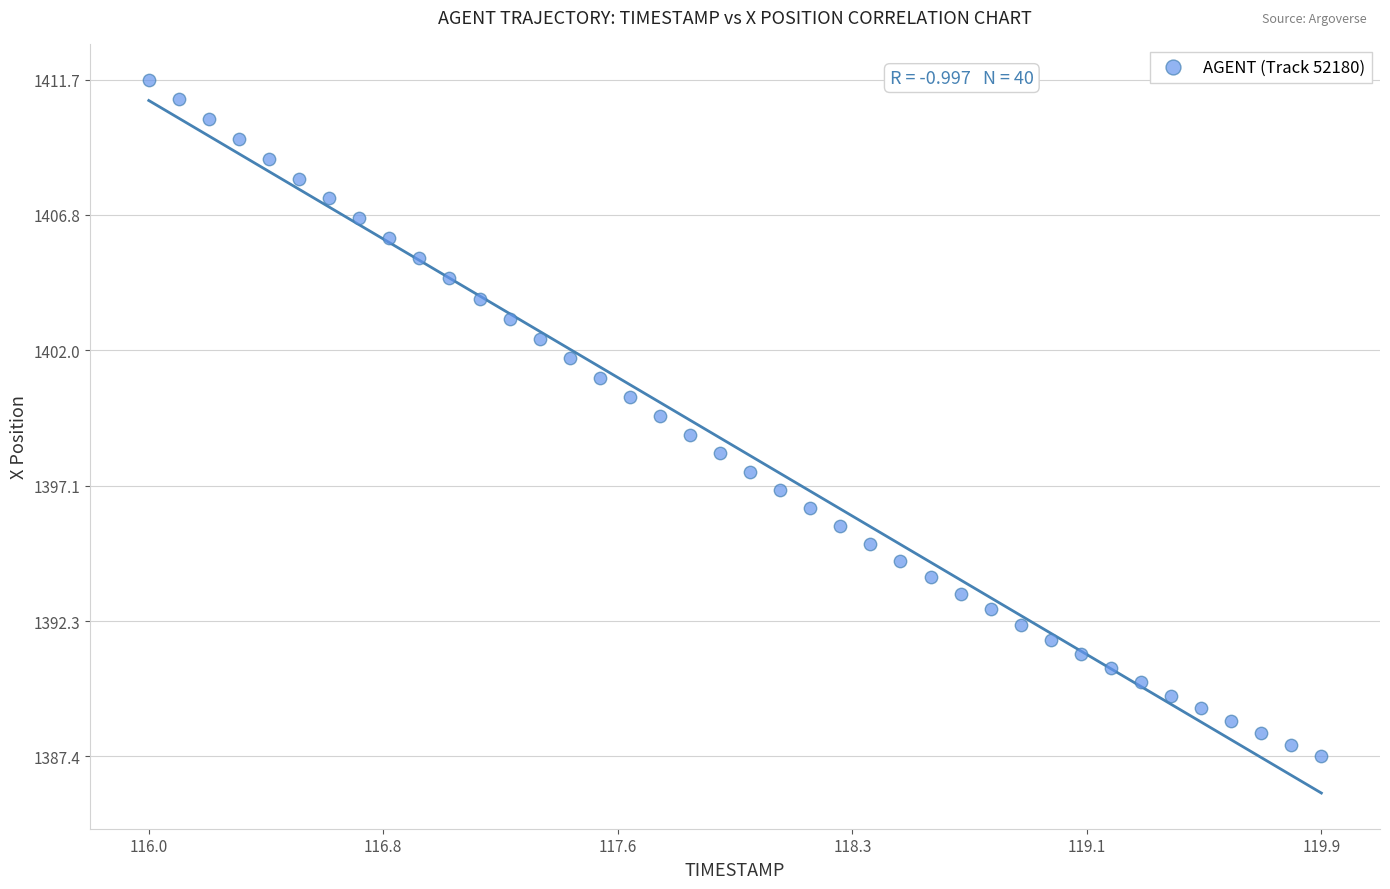

What is the range of X values (max minus min)?

3.9